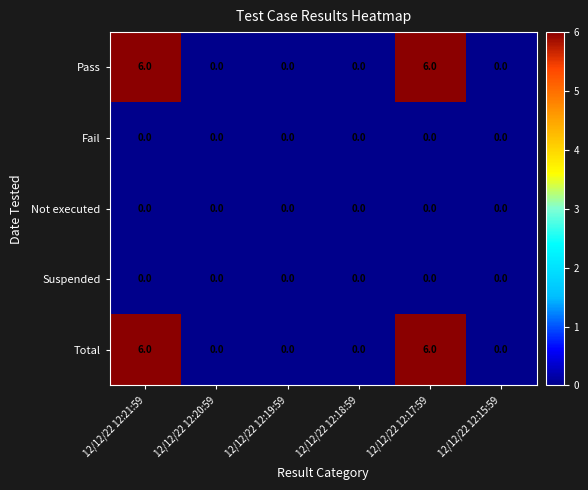

What is the sum of the Total values at 12/12/22 12:17:59 and 12/12/22 12:20:59?

6